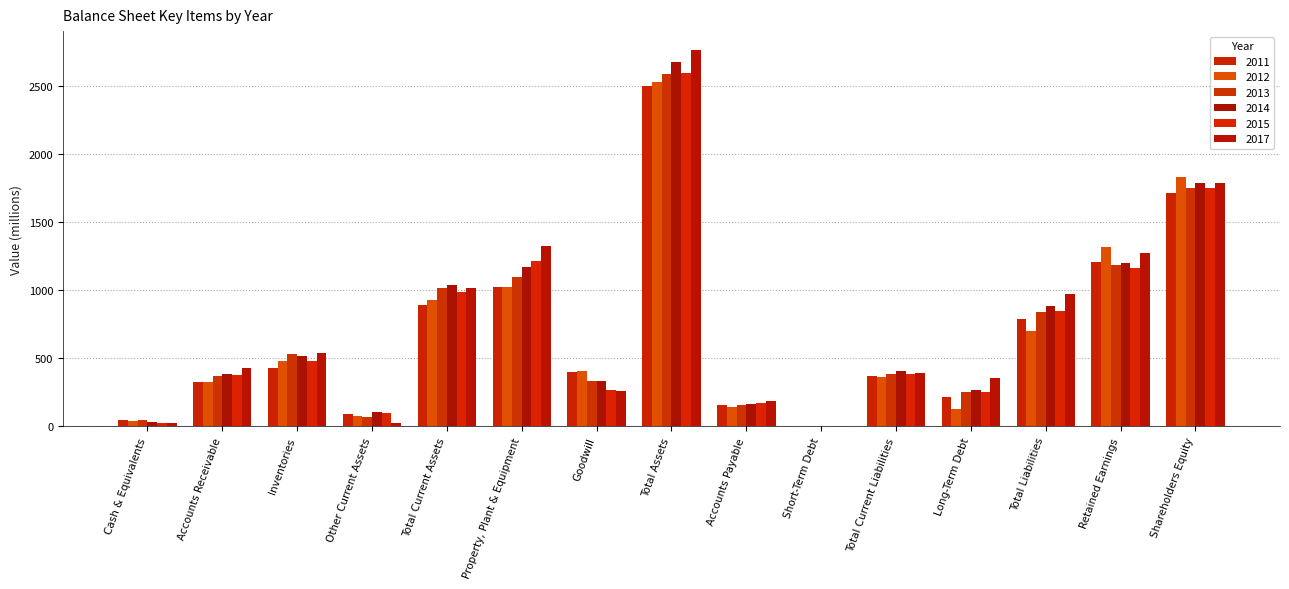

Are the bars horizontal?

No